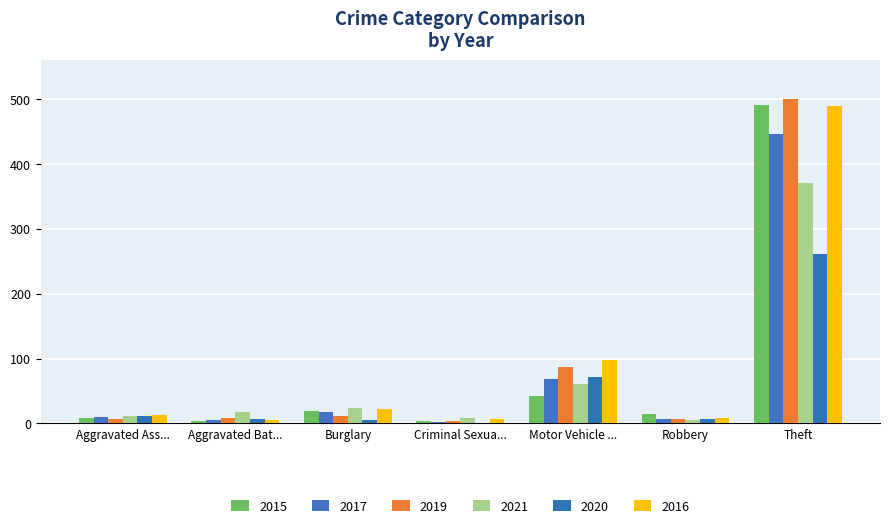

What position from the right is Burglary?

5